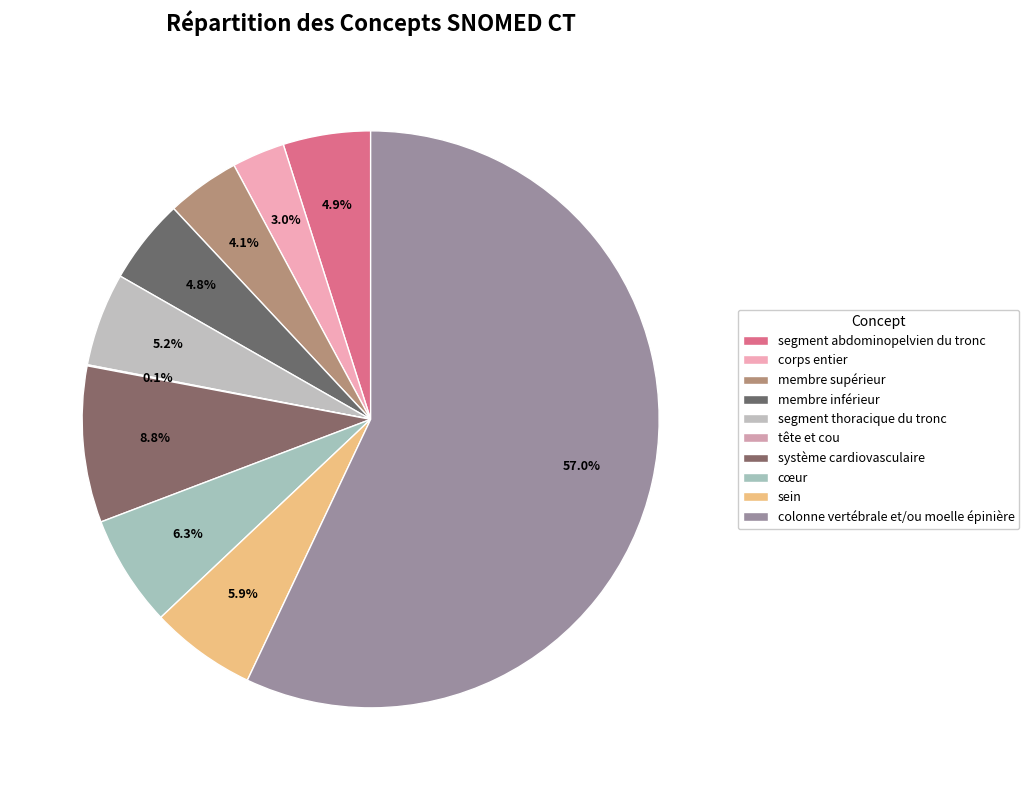

Combined, what portion of the pie is segment thoracique du tronc and segment abdominopelvien du tronc?

10.1%